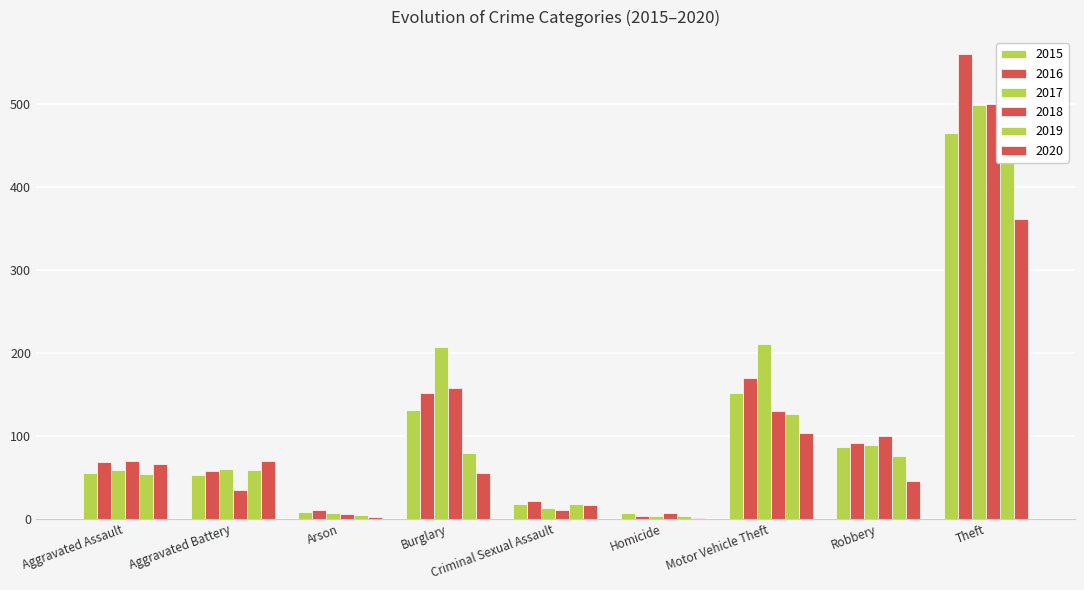

How many values in the 2020 series exceed 55?

4